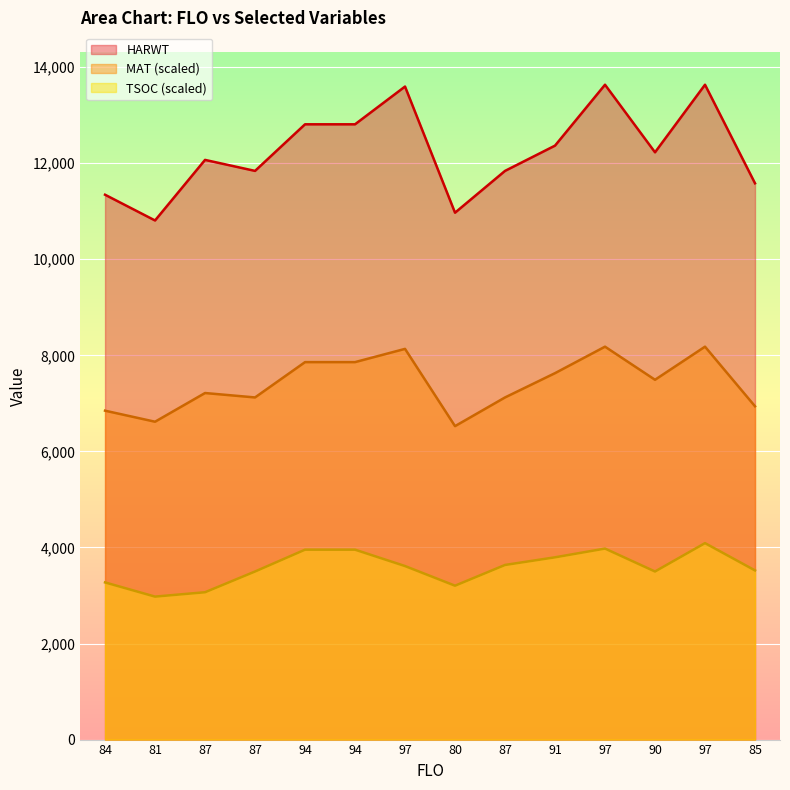

At which label does MAT reach its minimum?

80